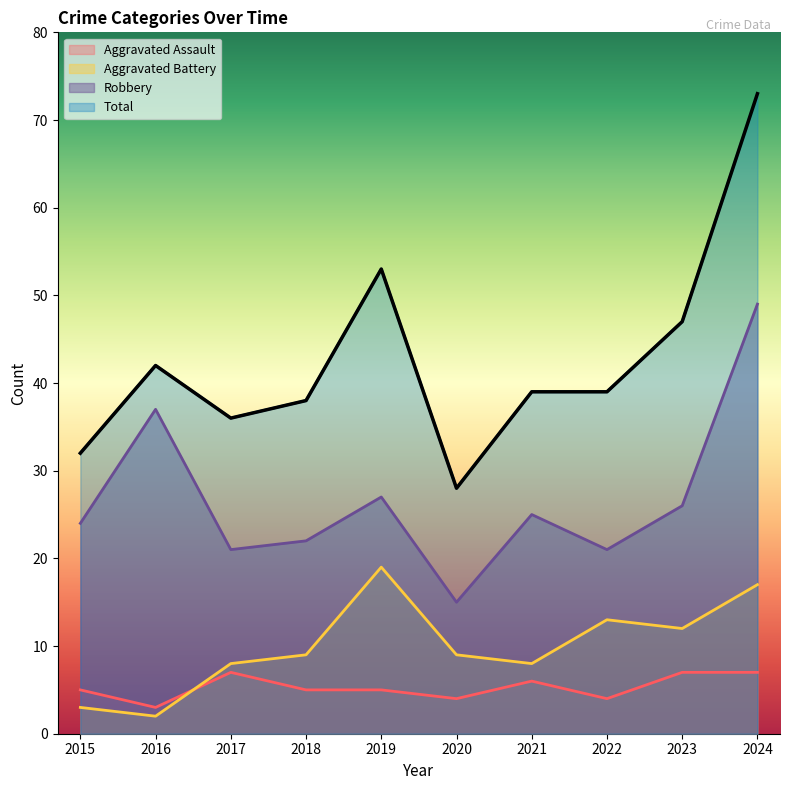

Read the Total value at 2023, to the nearest 5.

45